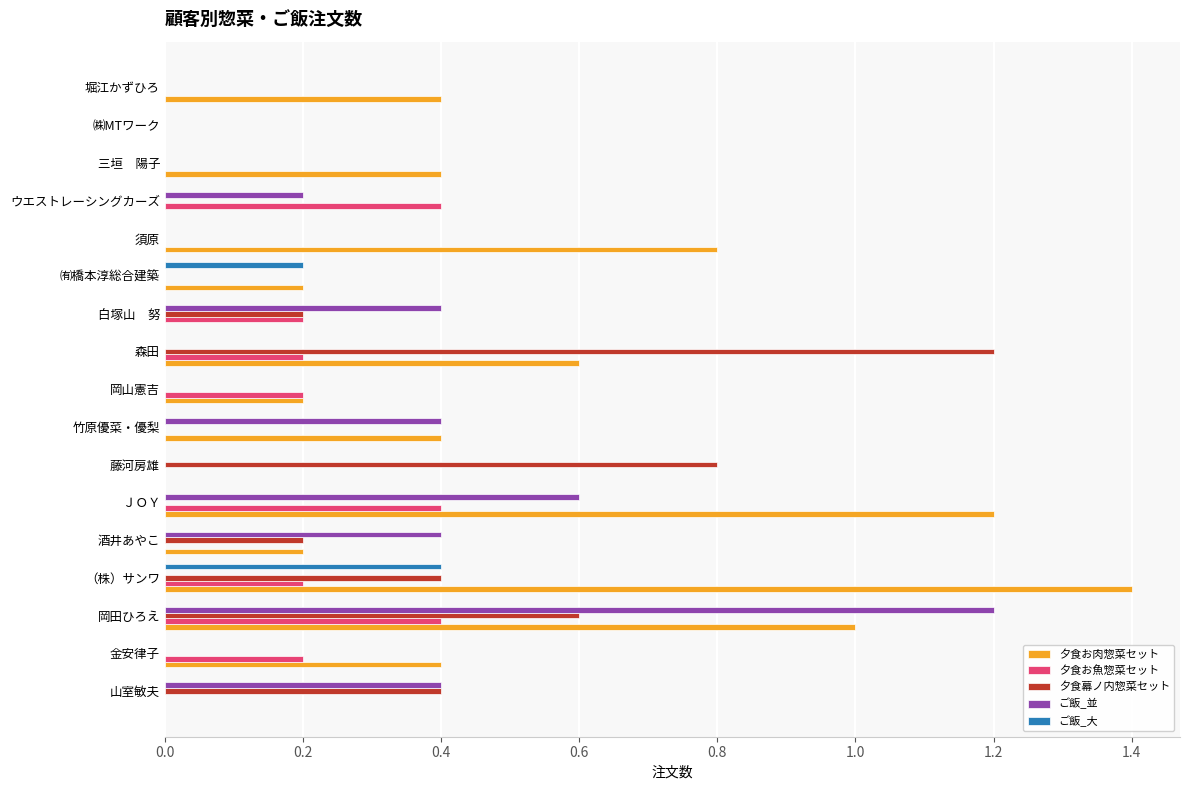

At which category does the chart reach its peak across all series?

（株）サンワ